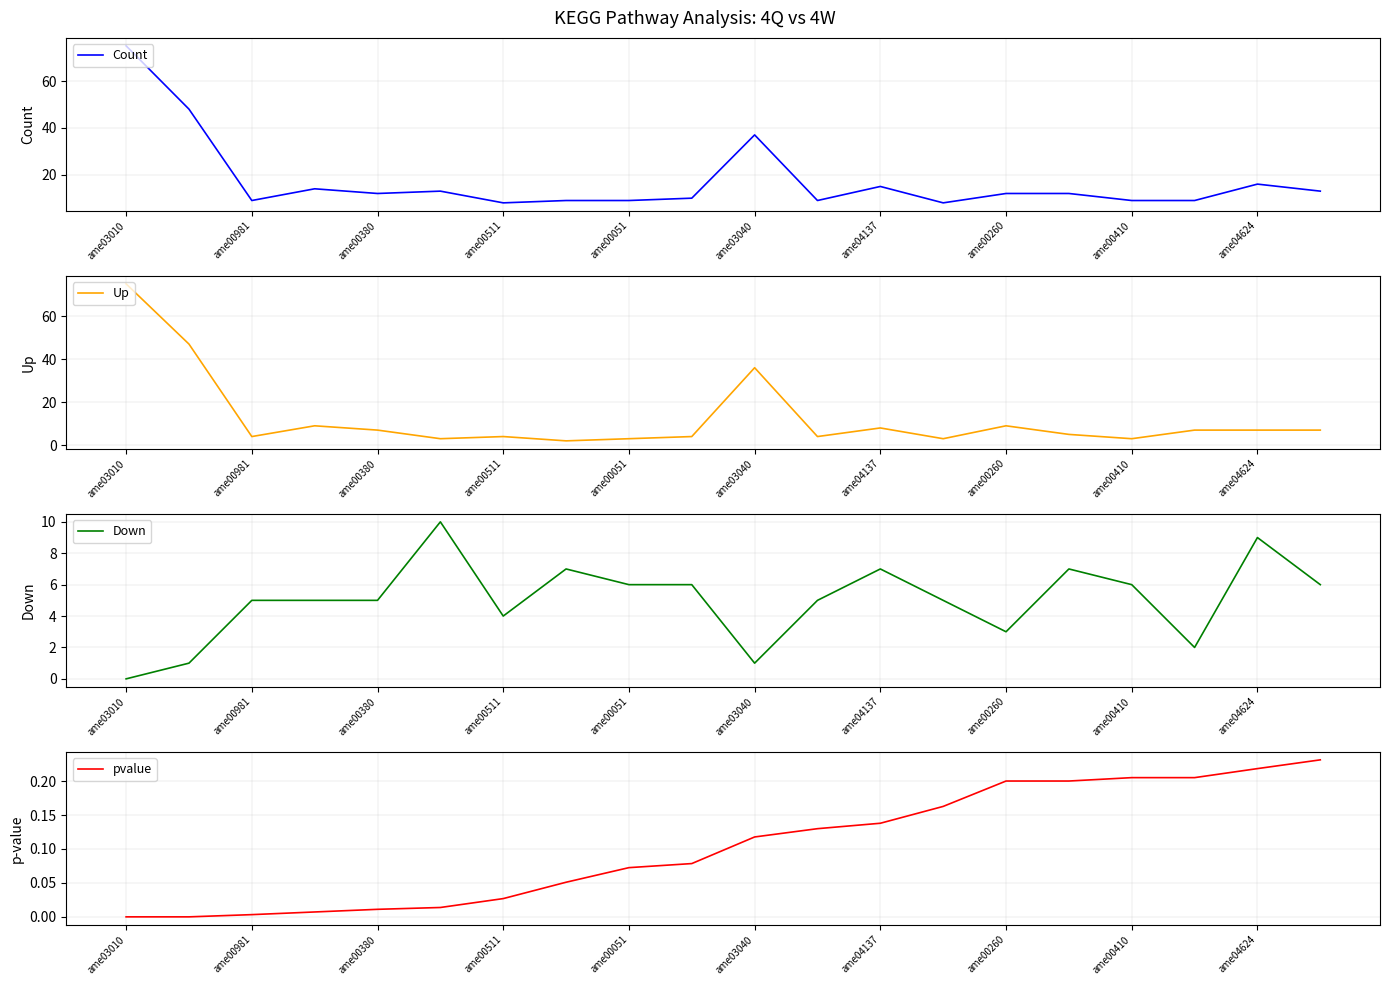

What is the value of the Up point at the 1st from the left?

75.0